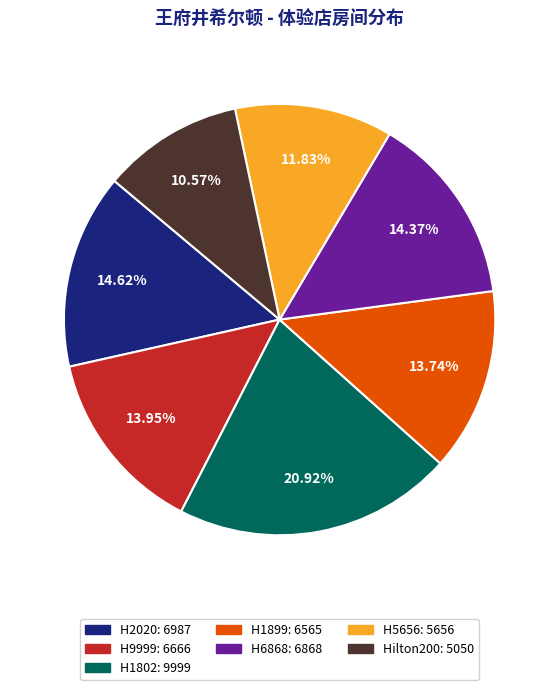

Which has a higher value, H2020 or Hilton200?

H2020